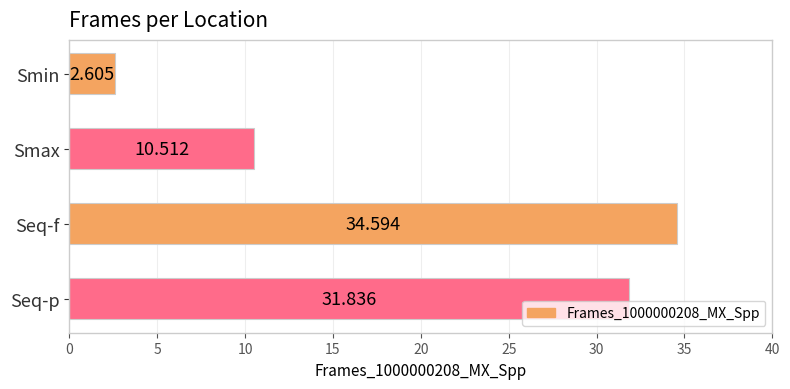

Between Seq-p and Smax, which is larger?

Seq-p